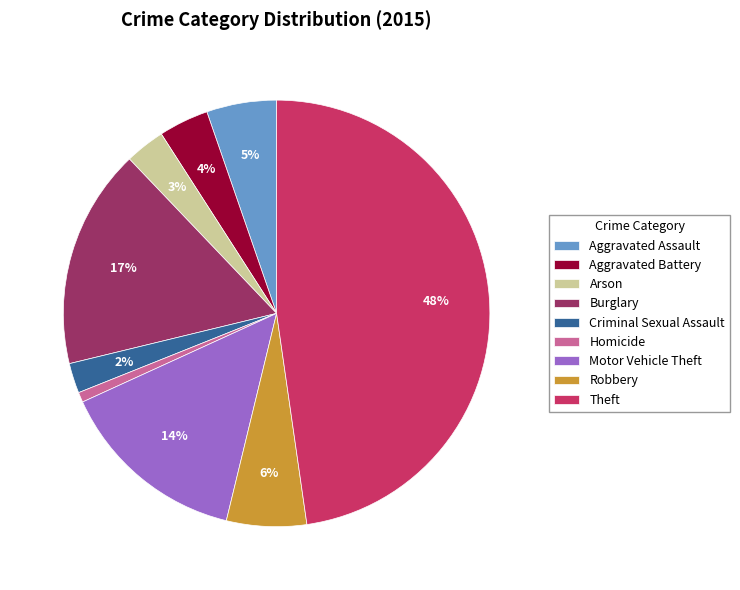

Combined, do Theft and Aggravated Battery account for over 50%?

Yes